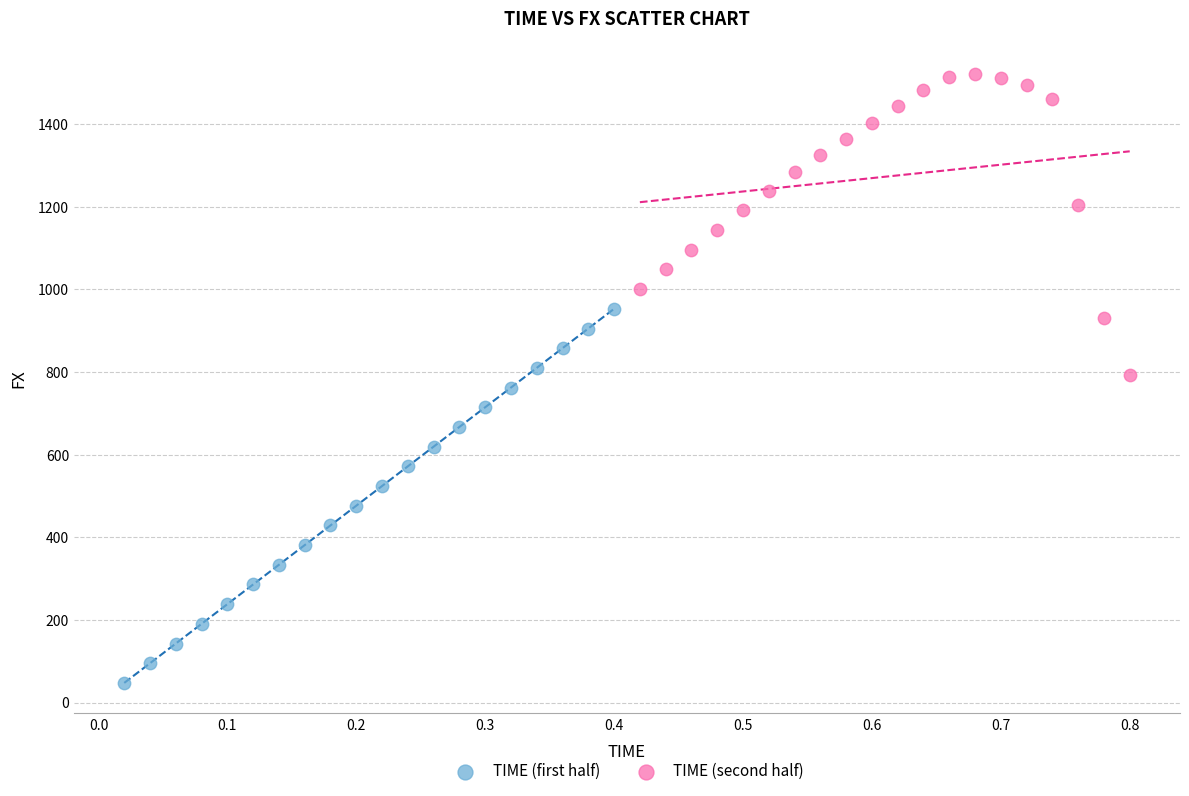

Which series has the largest Y range (max minus min)?

TIME (first half)